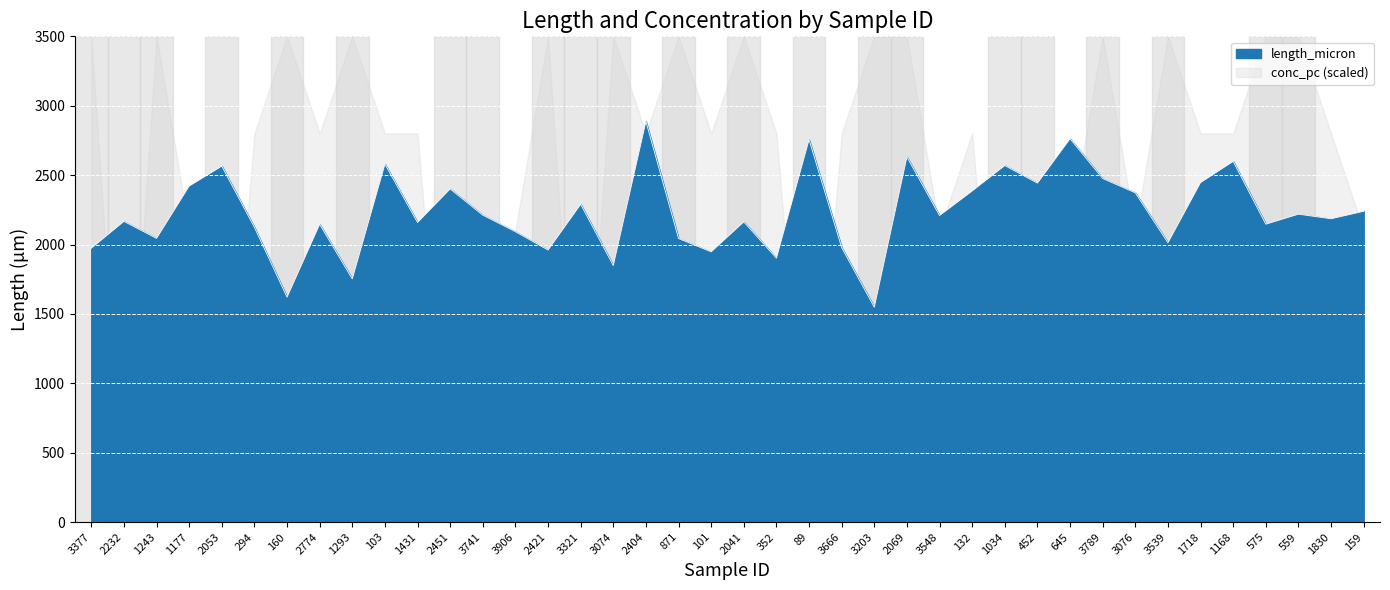

Rank the categories by value from lowest to highest.

3203, 160, 1293, 3074, 352, 101, 2421, 3377, 3666, 3539, 871, 1243, 3906, 294, 2774, 575, 1431, 2041, 2232, 1830, 3548, 3741, 559, 159, 3321, 3076, 132, 2451, 1177, 452, 1718, 3789, 2053, 1034, 103, 1168, 2069, 89, 645, 2404